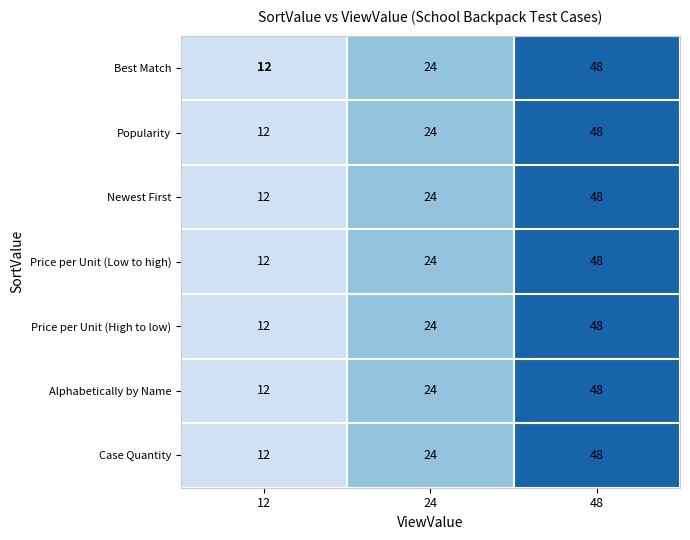

Which category has the lowest value across all series?

12